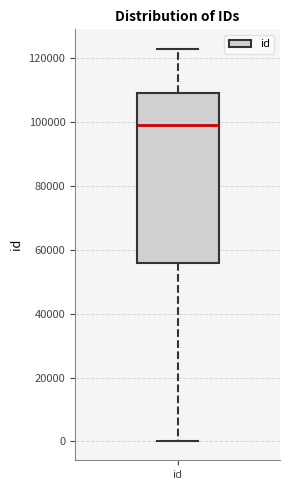

Read this box plot against the y-axis: the position of the median line, the range covered by the box, and the ends of both whiskers. The values are not printed on the chart, so give them approximately, as read against the axis.

median 98000, box 56000 to 110000, whiskers 0 to 122000